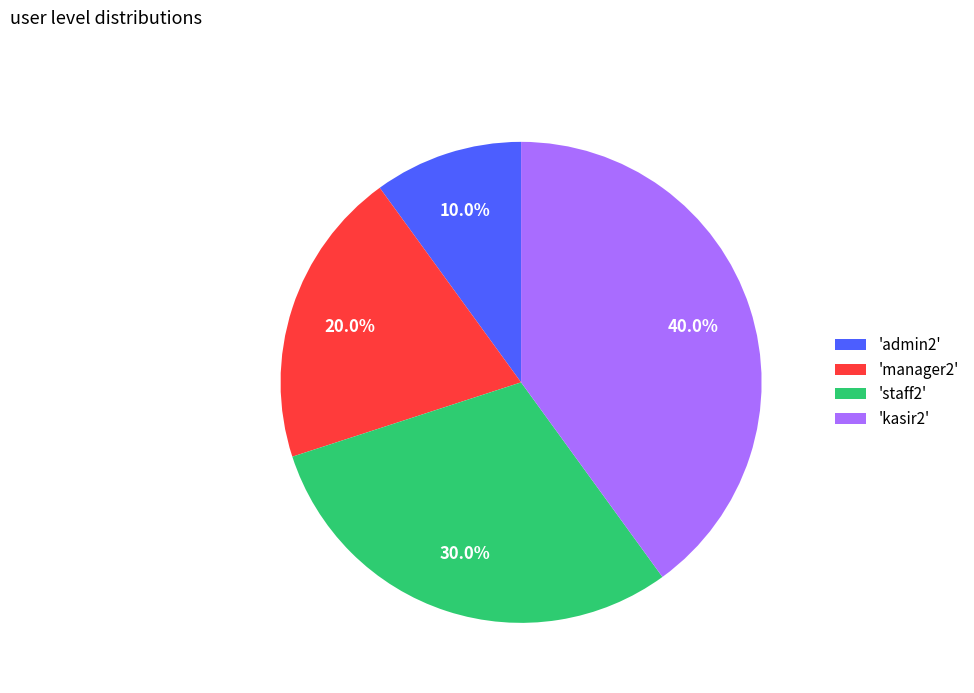

Is there any slice that represents more than half of the pie?

No